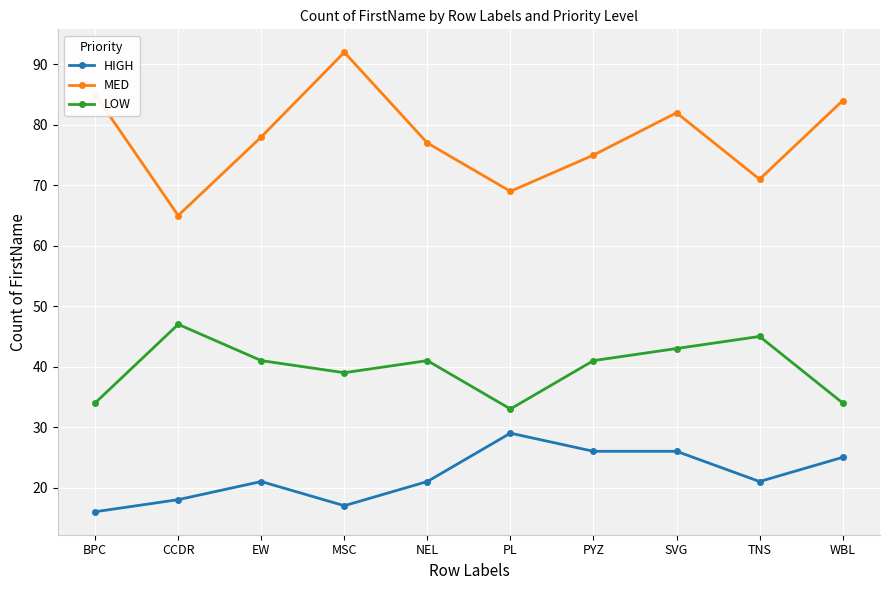

List the series in order of their overall mean, lowest first.

HIGH, LOW, MED